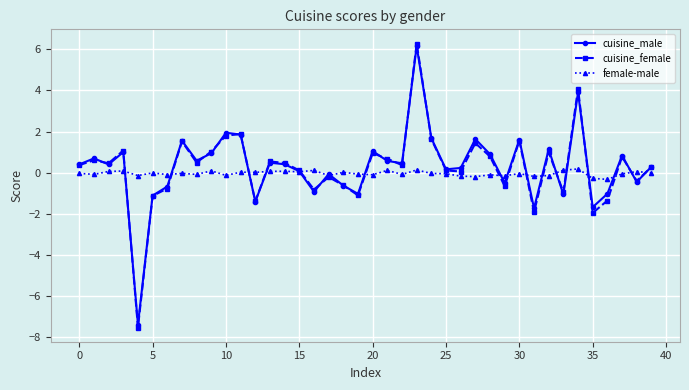

What is the value of the cuisine_male point at the 29th from the left?

0.9